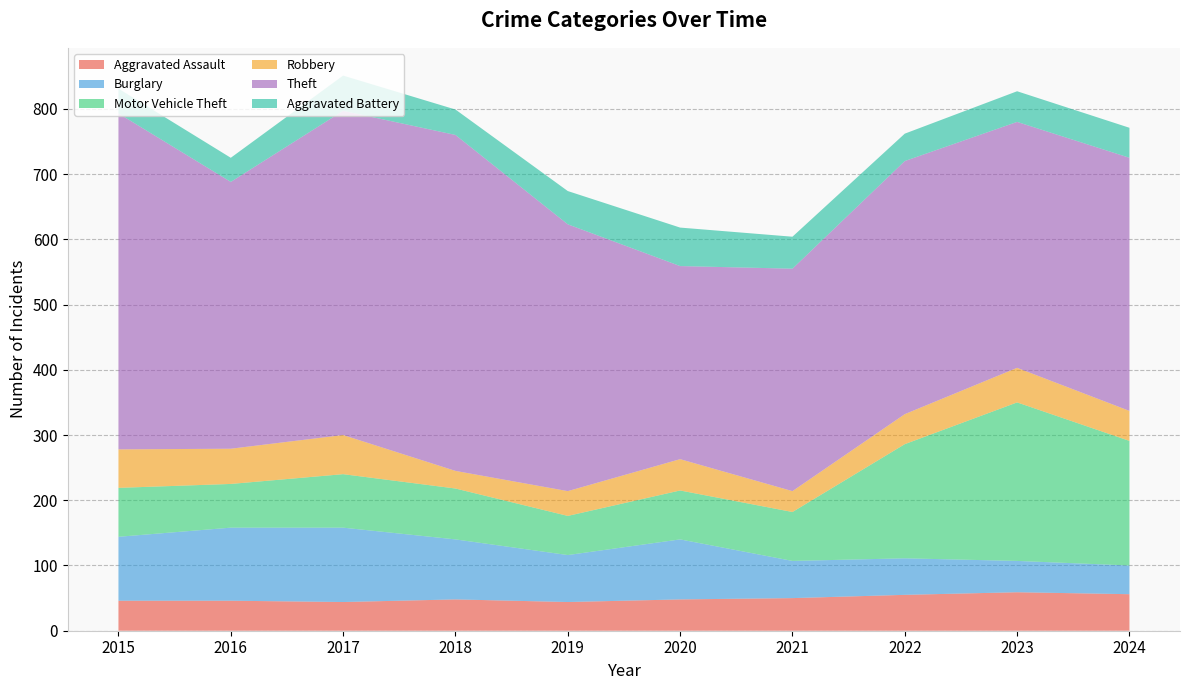

Reading left to right, extract all data points from this chart.

Aggravated Assault: 2015=46	2016=46	2017=44	2018=48	2019=44	2020=48	2021=50	2022=55	2023=59	2024=56
Burglary: 2015=98	2016=112	2017=114	2018=92	2019=72	2020=92	2021=57	2022=56	2023=48	2024=44
Motor Vehicle Theft: 2015=75	2016=67	2017=82	2018=78	2019=60	2020=75	2021=75	2022=175	2023=243	2024=191
Robbery: 2015=59	2016=54	2017=60	2018=27	2019=38	2020=48	2021=32	2022=46	2023=53	2024=46
Theft: 2015=515	2016=409	2017=497	2018=515	2019=409	2020=296	2021=341	2022=388	2023=377	2024=388
Aggravated Battery: 2015=38	2016=37	2017=54	2018=39	2019=51	2020=59	2021=49	2022=42	2023=47	2024=46